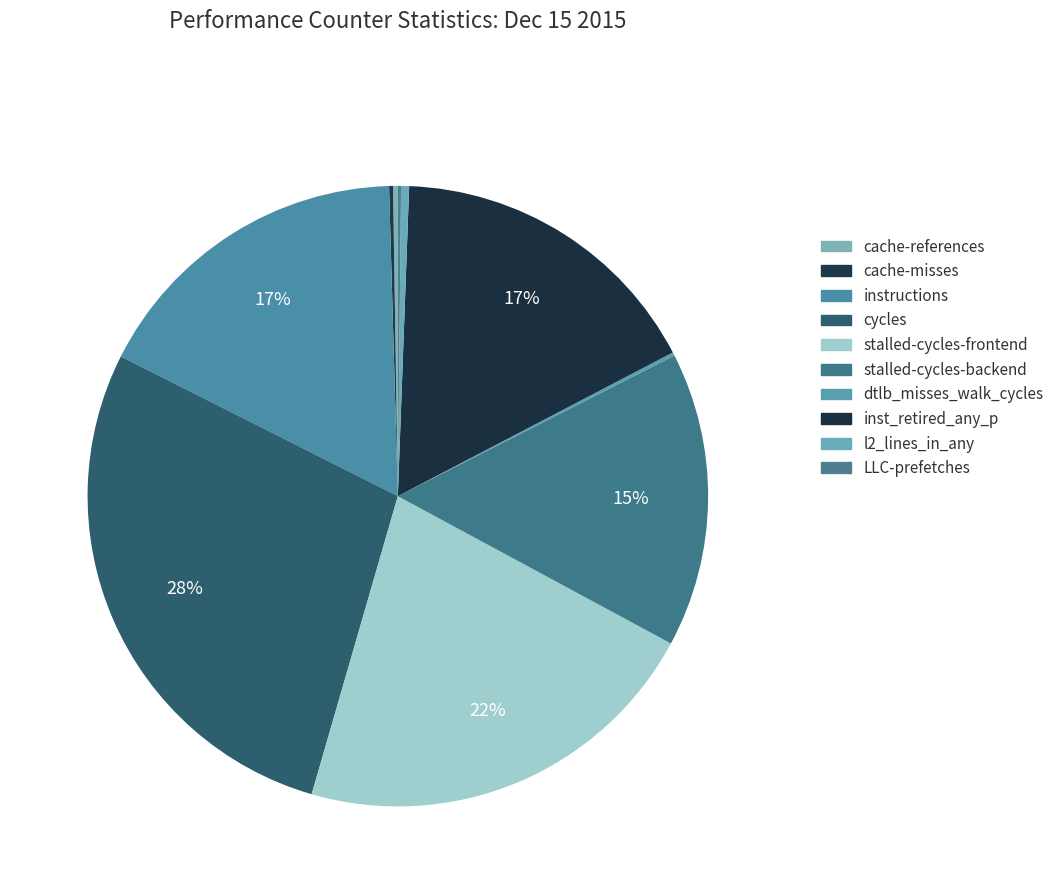

Does cache-references represent more than half of the total?

No